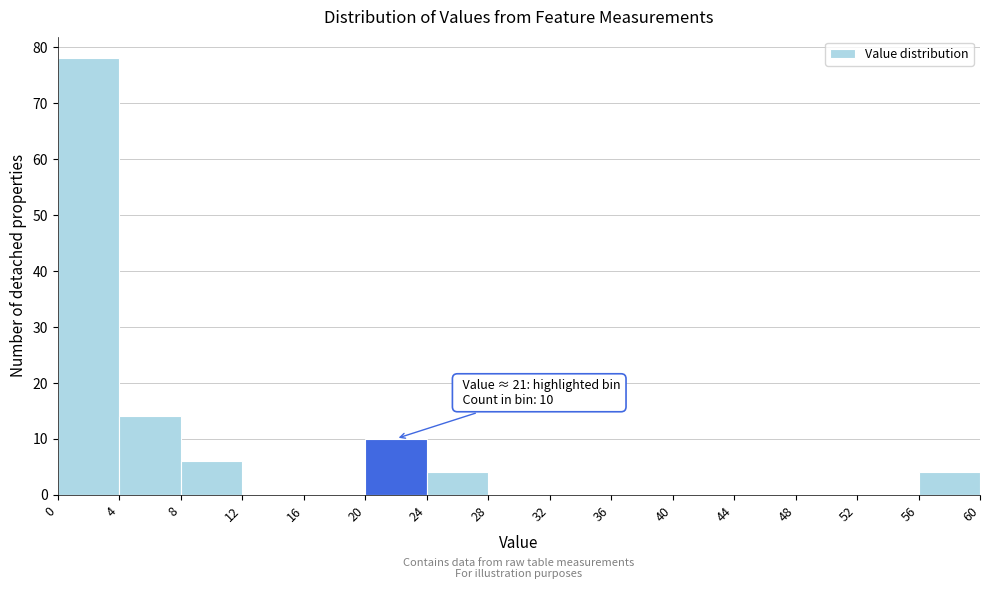

Which range on the x-axis has the tallest bar?

0 to 4